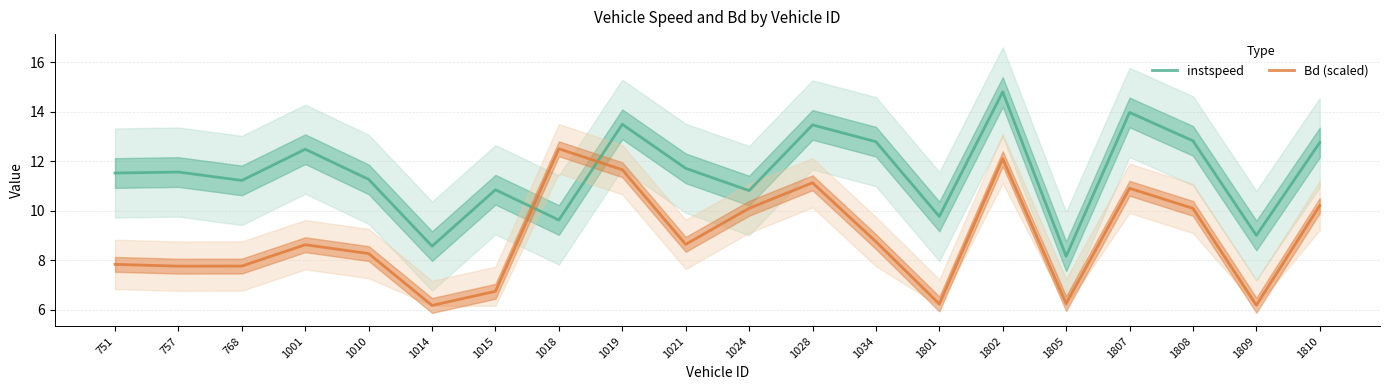

Reading left to right, extract all data points from this chart.

instspeed: 11.5	11.6	11.2	12.5	11.3	8.6	10.8	9.6	13.5	11.7	10.8	13.5	12.8	9.8	14.8	8.2	14.0	12.8	9.0	12.8
Bd (scaled): 7.8	7.8	7.8	8.6	8.3	6.2	6.7	12.5	11.7	8.6	10.1	11.1	8.8	6.2	12.1	6.2	10.9	10.1	6.2	10.2